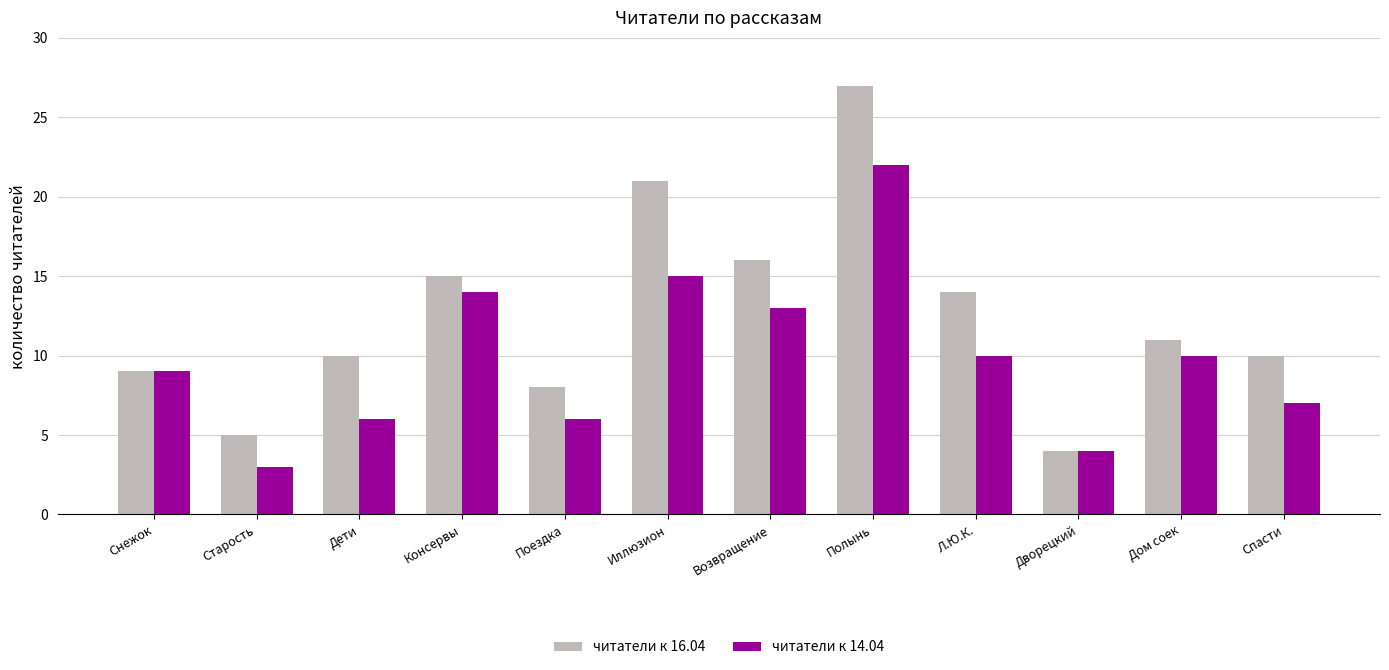

Rank the series by their maximum value, from lowest to highest.

читатели к 14.04, читатели к 16.04